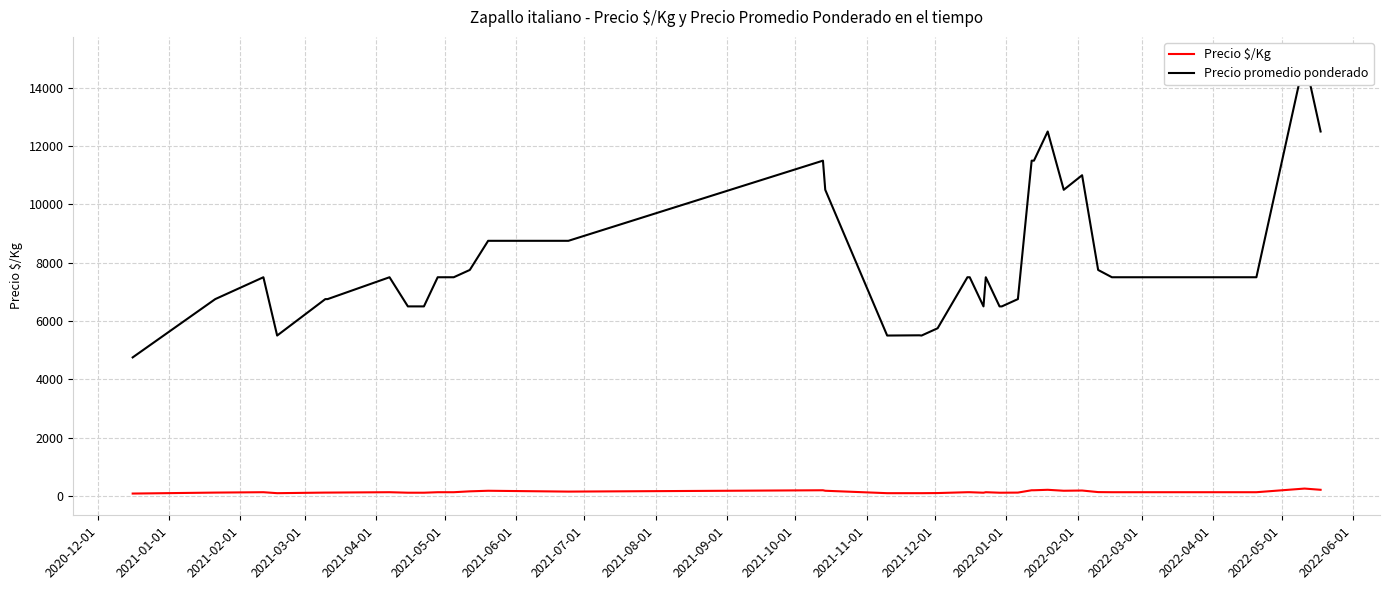

How many data points in Precio $/Kg are less than 125?

15